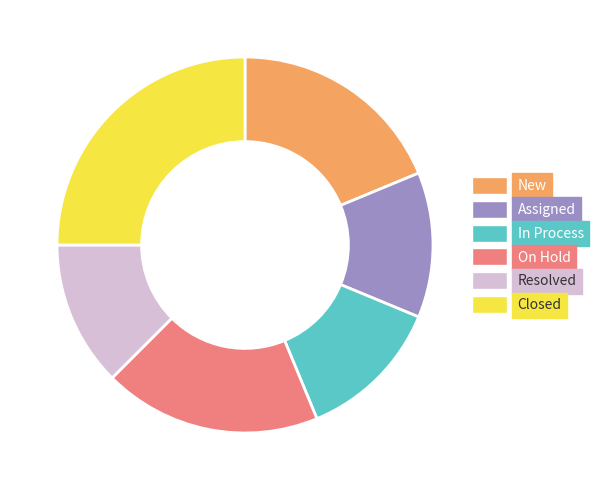

Combined, do Assigned and On Hold account for over 50%?

No